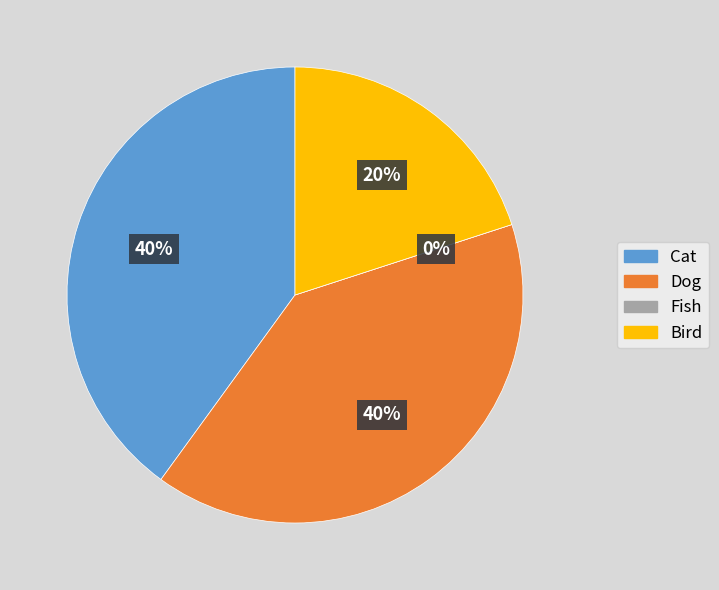

Does Bird account for over 50% of the chart?

No